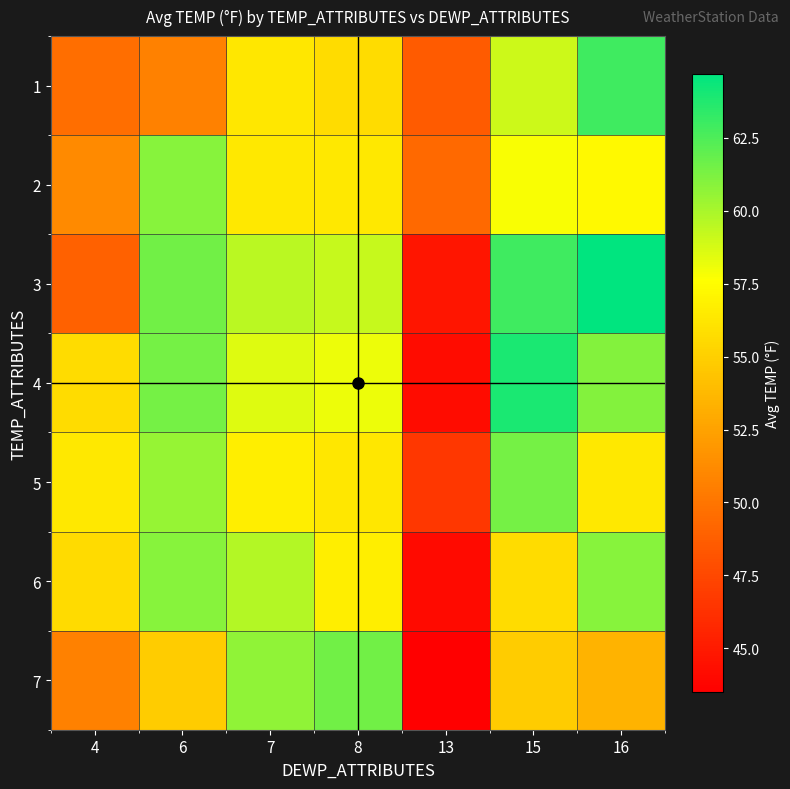

How many data points does each series have?

7